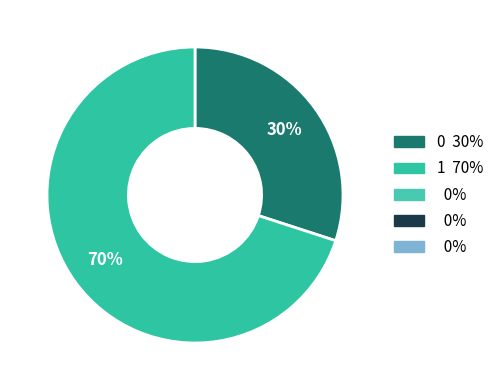

How many slices are in this pie chart?

2